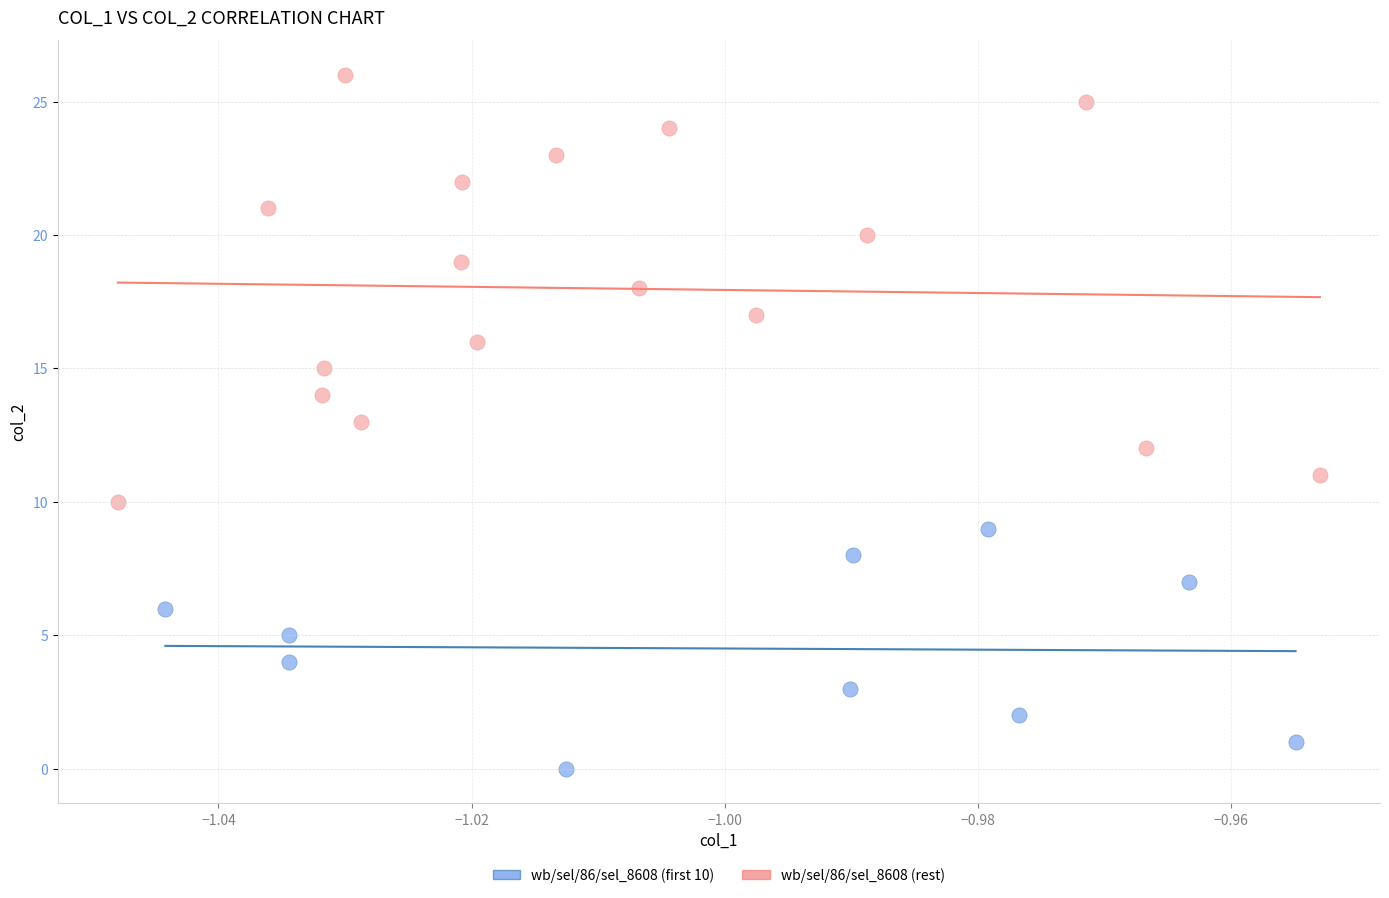

What are all the series names shown in the legend?

wb/sel/86/sel_8608 (first 10), wb/sel/86/sel_8608 (rest)